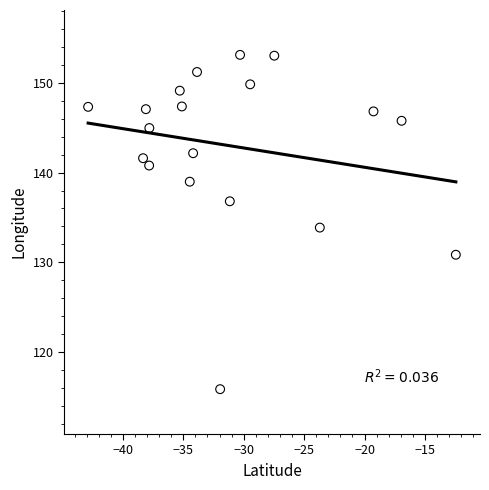

What is the range of X values (max minus min)?

30.4